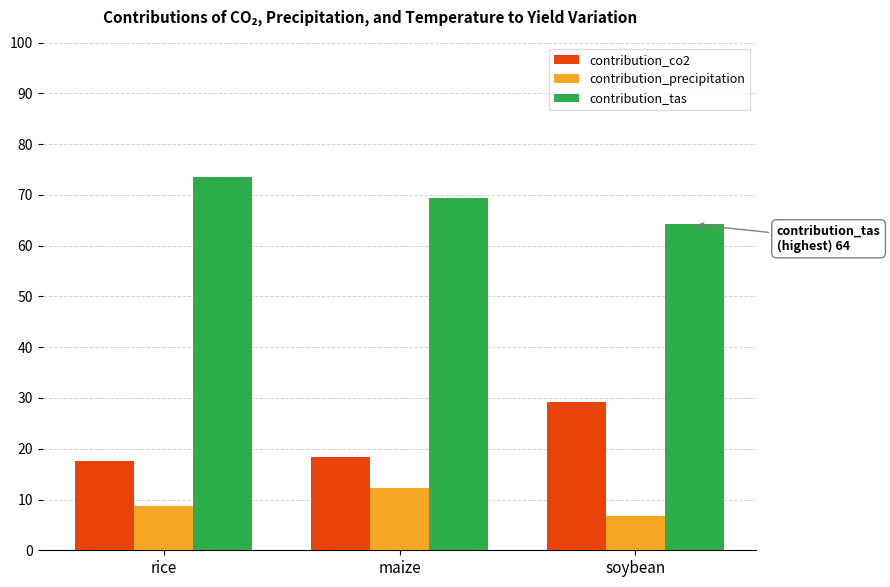

What is the smallest value displayed?

6.7